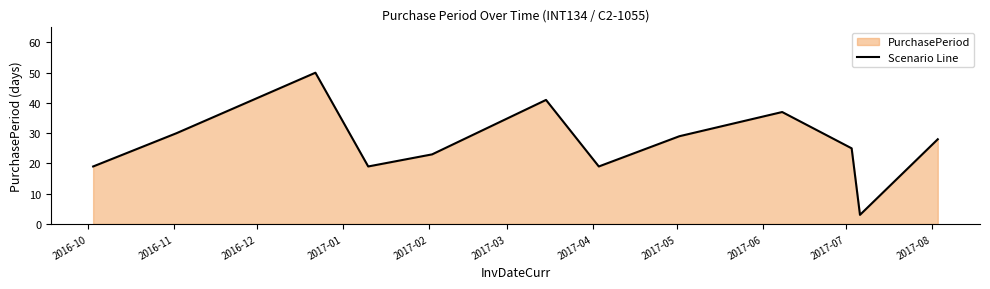

Count the number of categories in the chart.

12